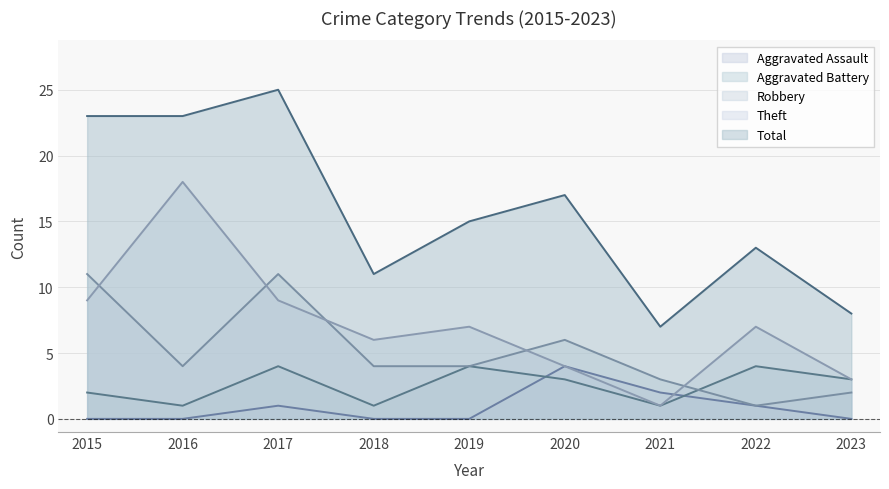

What is the value of the Total point at the 3rd from the left?

25